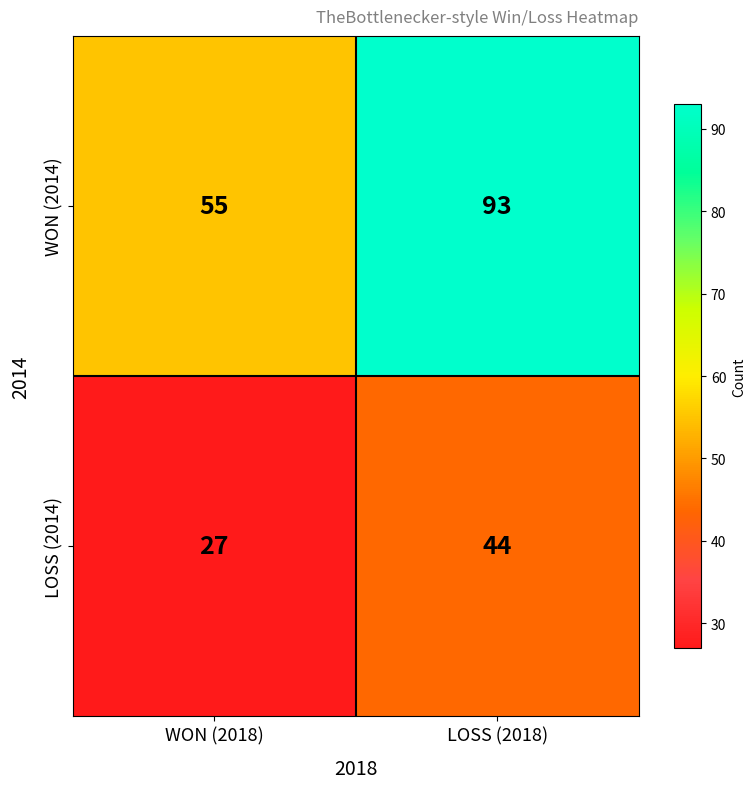

What is the approximate value of LOSS (2014) at LOSS (2018)?

44